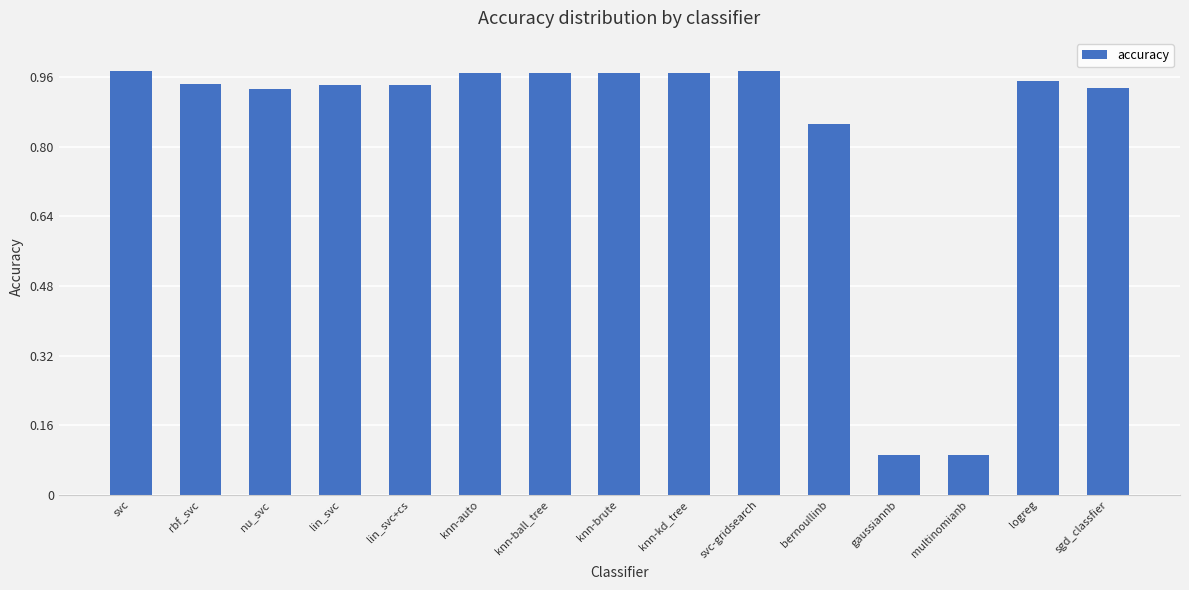

What is the minimum value shown in the chart?

0.1